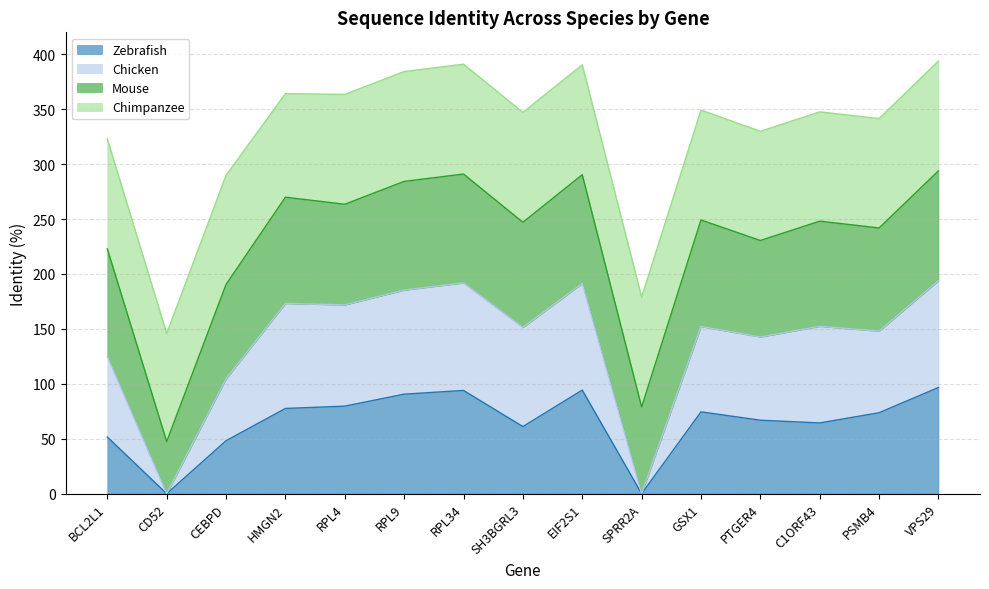

Which category has the highest value across all series?

VPS29